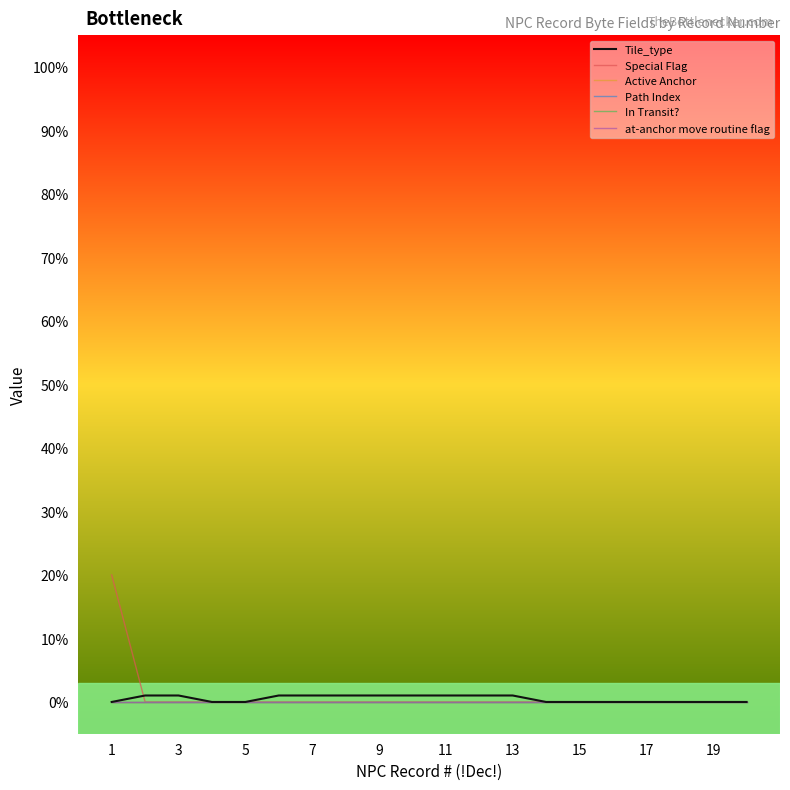

How many lines are shown in the chart?

6